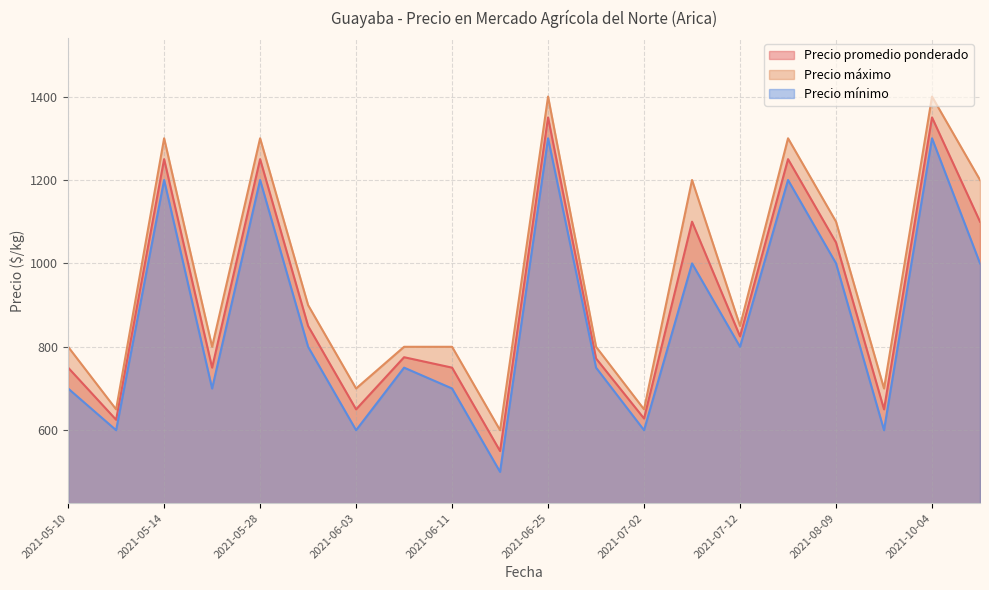

At which category is the sum across all series the highest?

2021-06-25